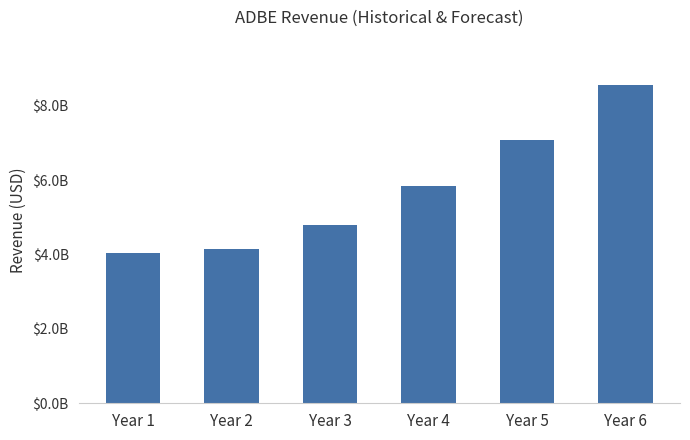

What is the sum of the values at Year 2 and Year 6?

12718535963